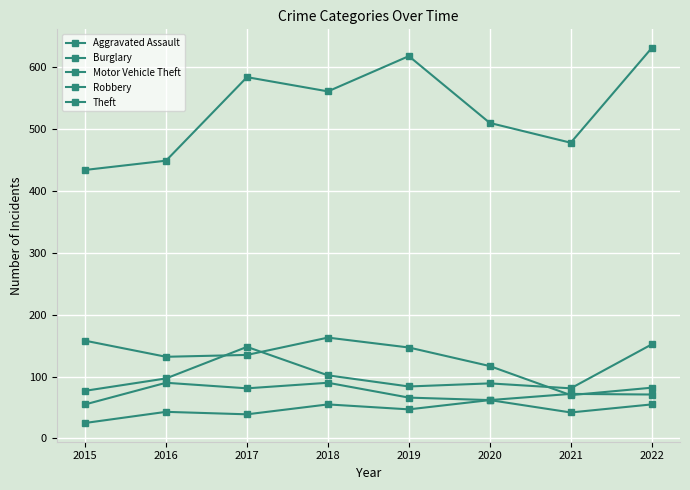

How many series are shown in this chart?

5